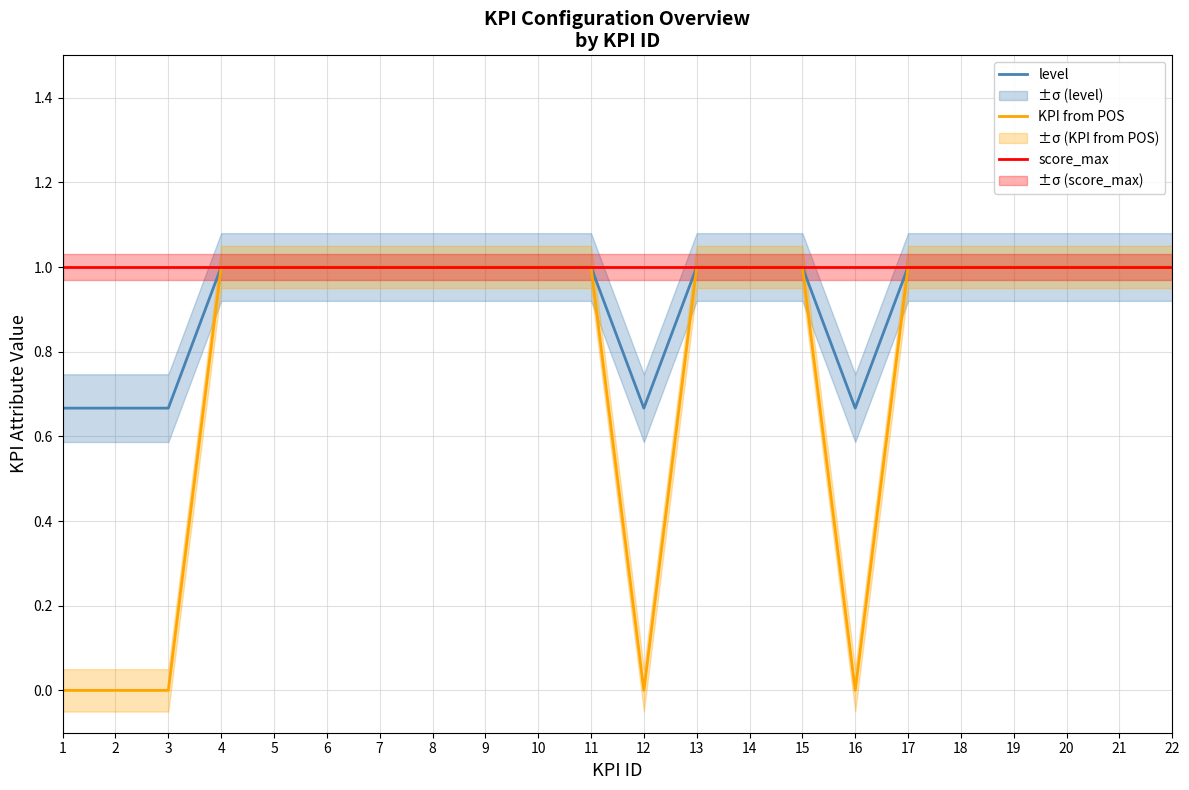

How many lines are shown in the chart?

3